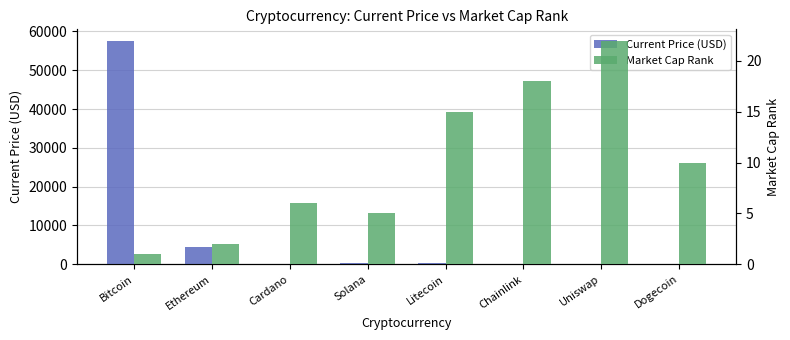

Count the number of categories in the chart.

8